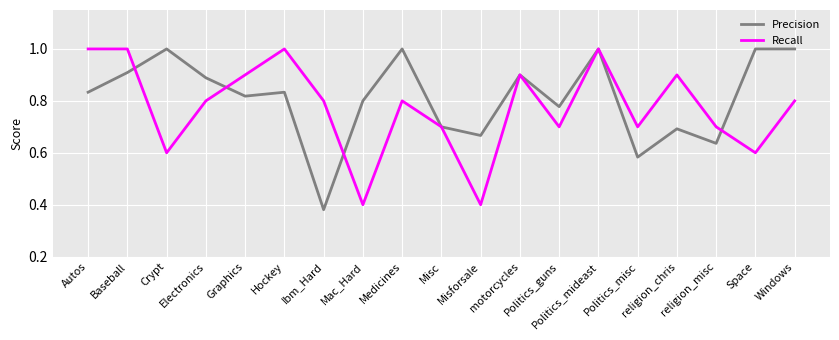

What is the highest value of the Recall series?

1.0